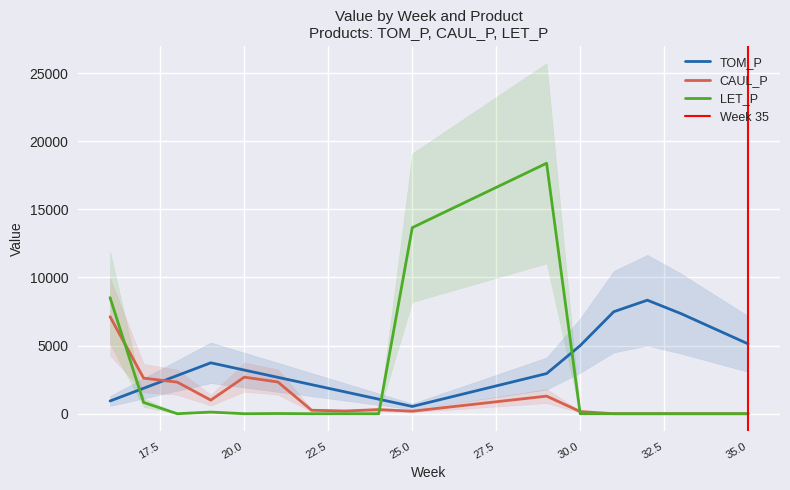

What are all the series names shown in the legend?

TOM_P, CAUL_P, LET_P